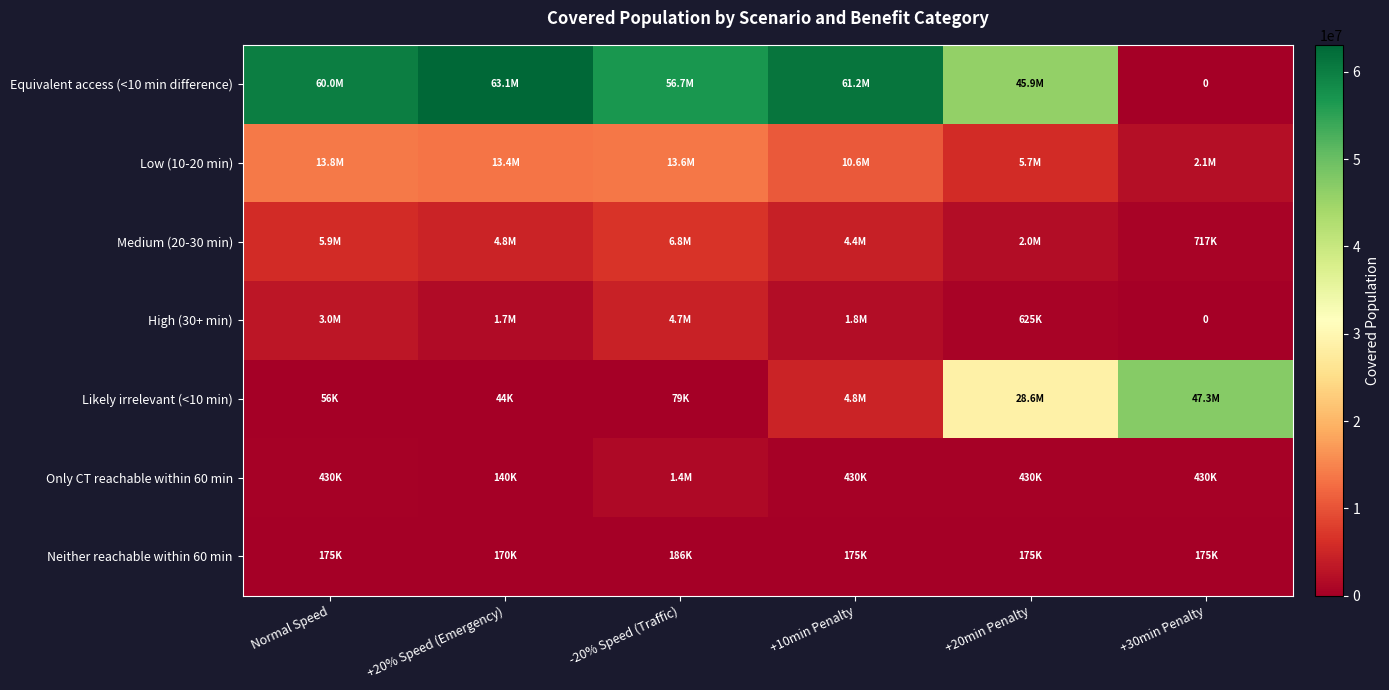

How many values in the Low (10-20 min) series are below 13446730?

3